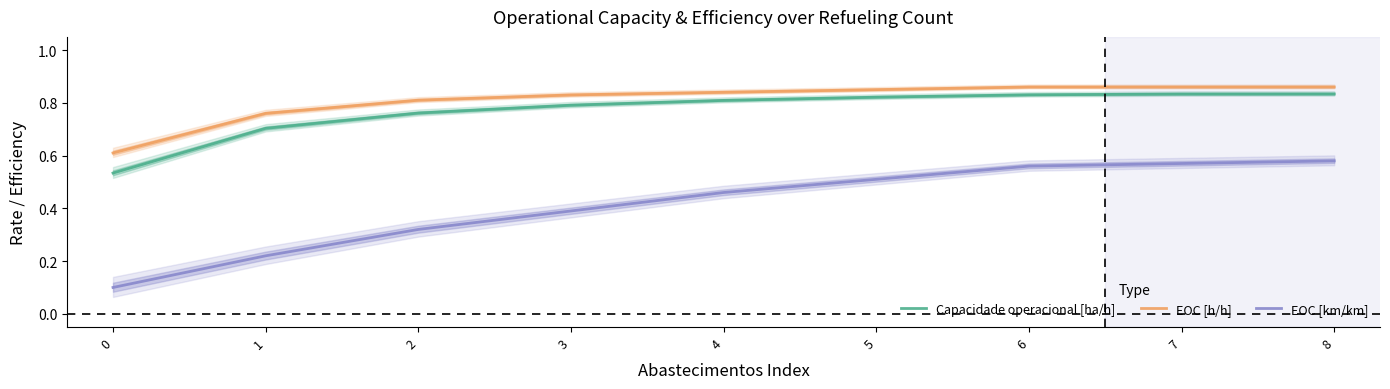

True or false: EOC [km/km] and Capacidade operacional [ha/h] cross at least once.

False